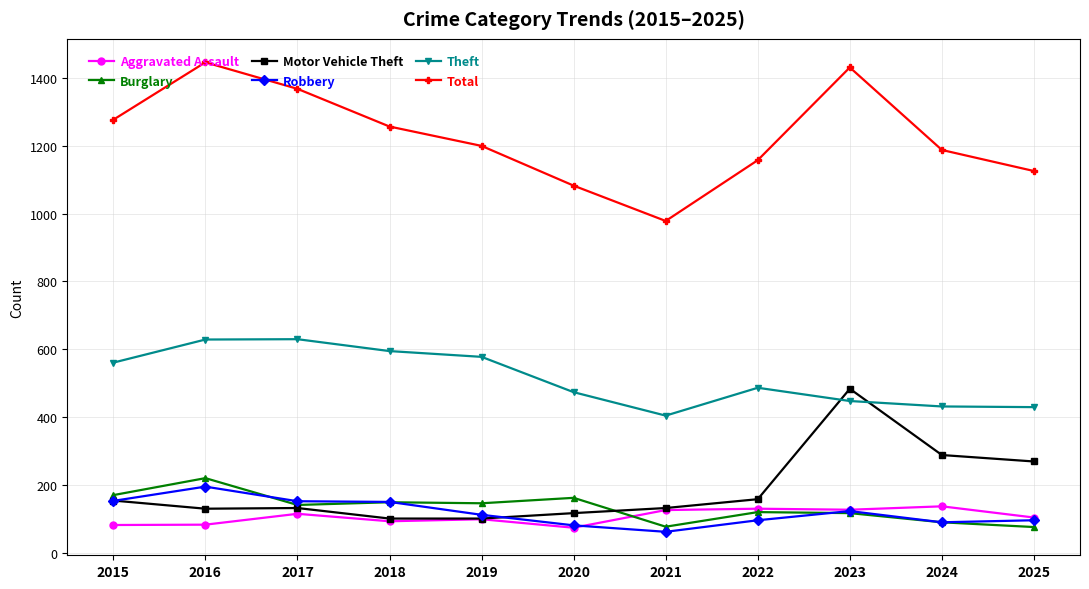

True or false: Robbery and Total intersect in this chart.

False